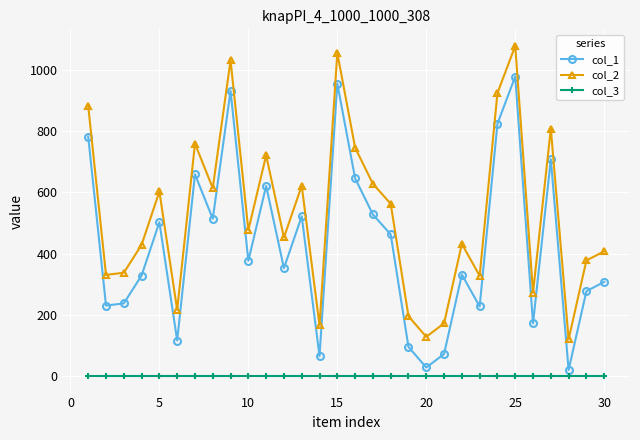

Which series has the largest total across all categories?

col_2